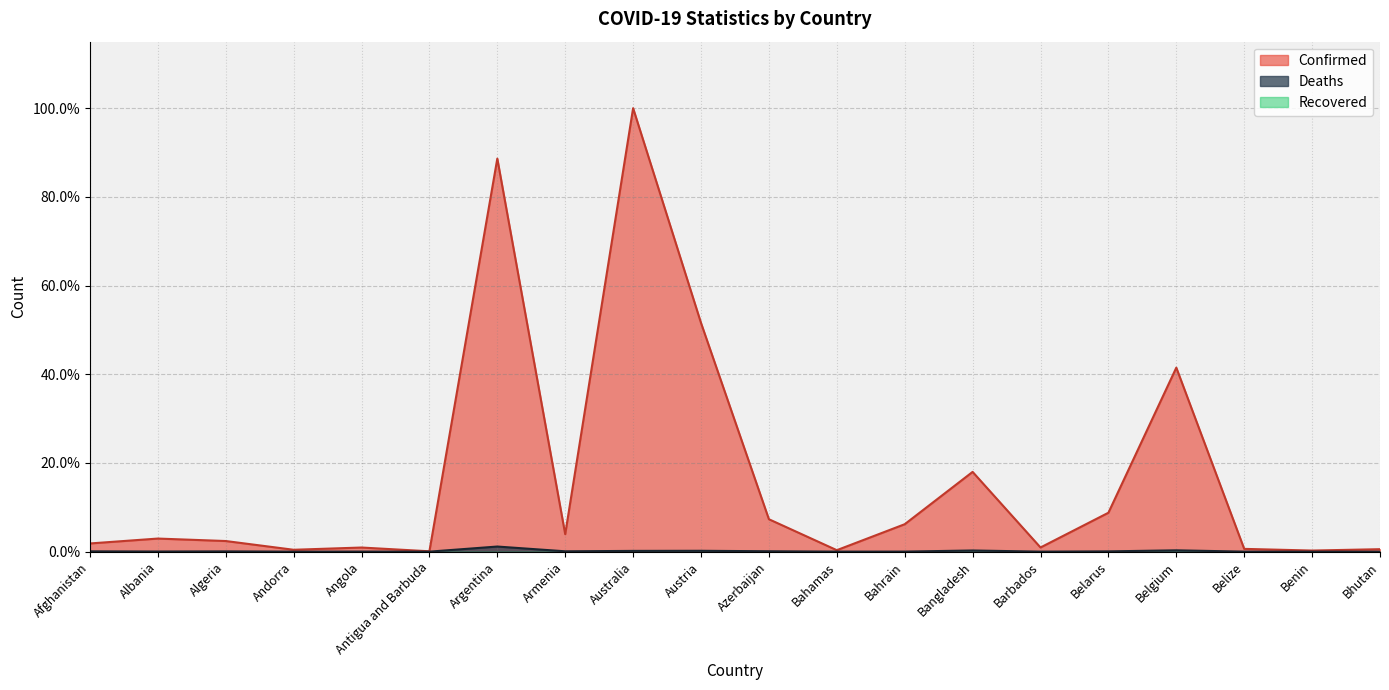

What is the difference between the highest and lowest values at Bhutan?

0.6